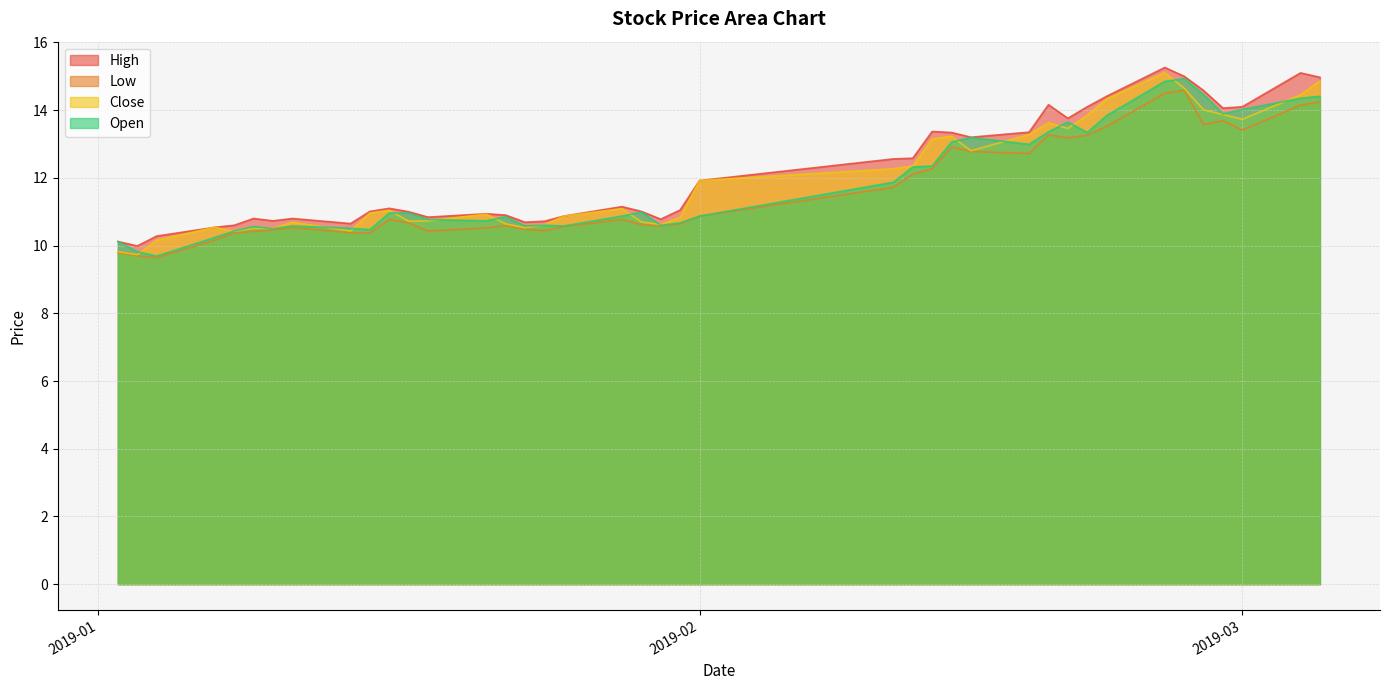

What is the sum of the low values at 2019-01-02 and 2019-01-22?

20.4